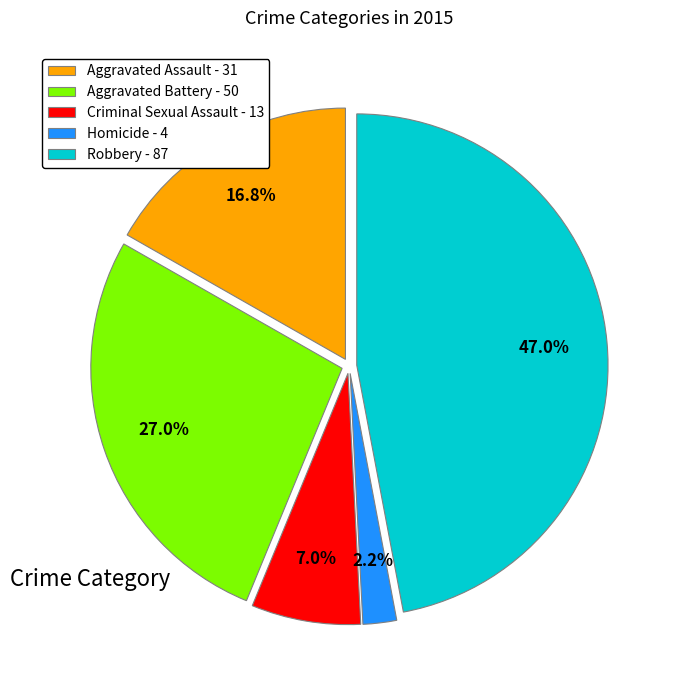

Which slice is the smallest?

Homicide